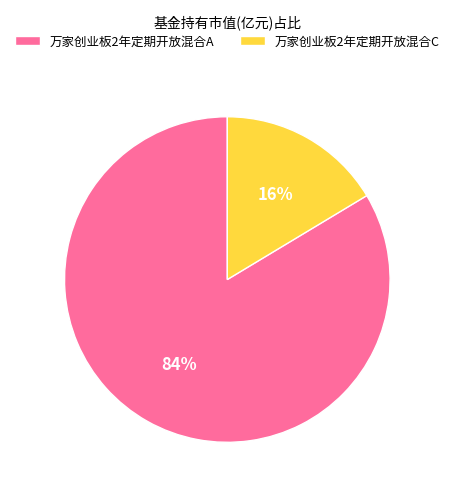

To the nearest percent, what percentage of the pie is 万家创业板2年定期开放混合A?

84%